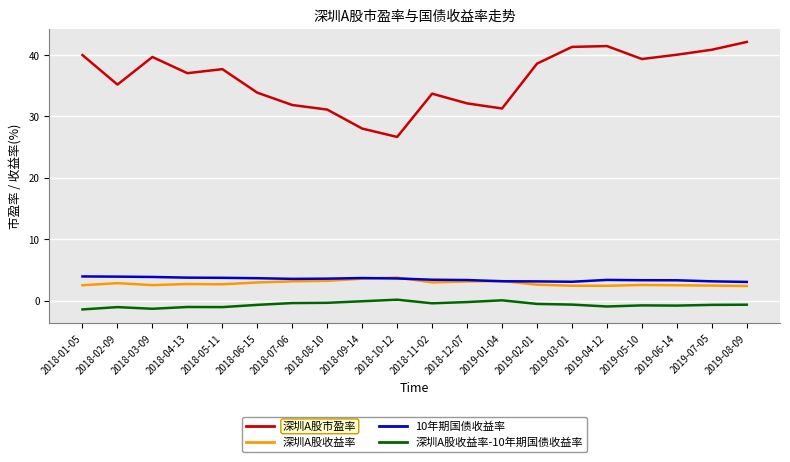

What are all the series names shown in the legend?

深圳A股市盈率, 深圳A股收益率, 10年期国债收益率, 深圳A股收益率-10年期国债收益率